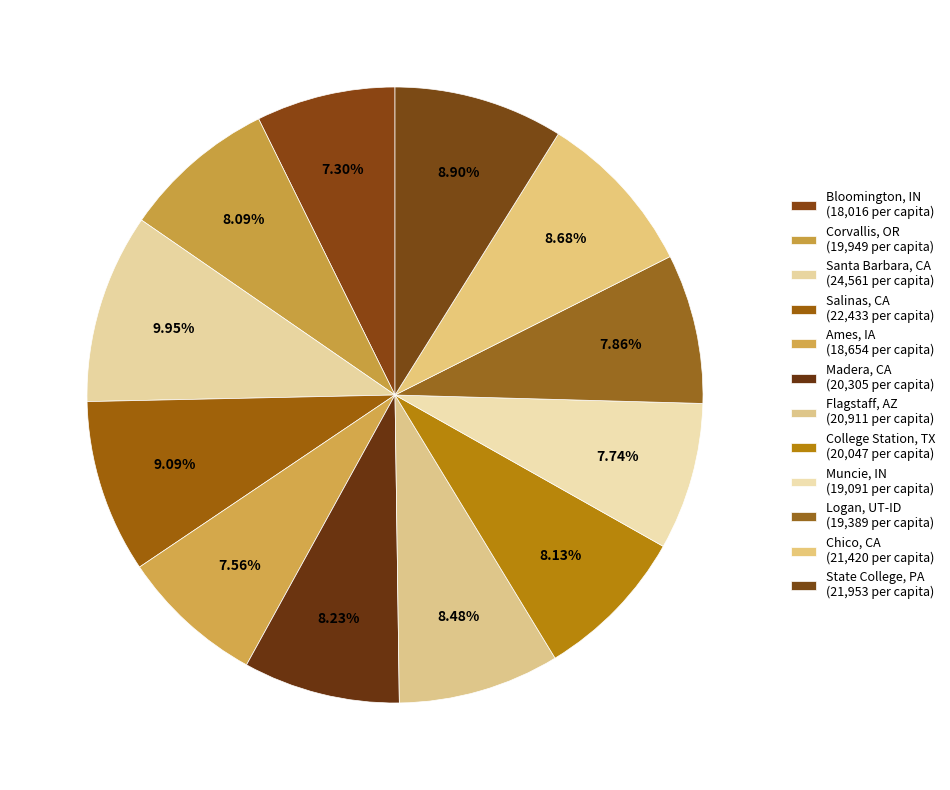

How many segments does this pie chart have?

12